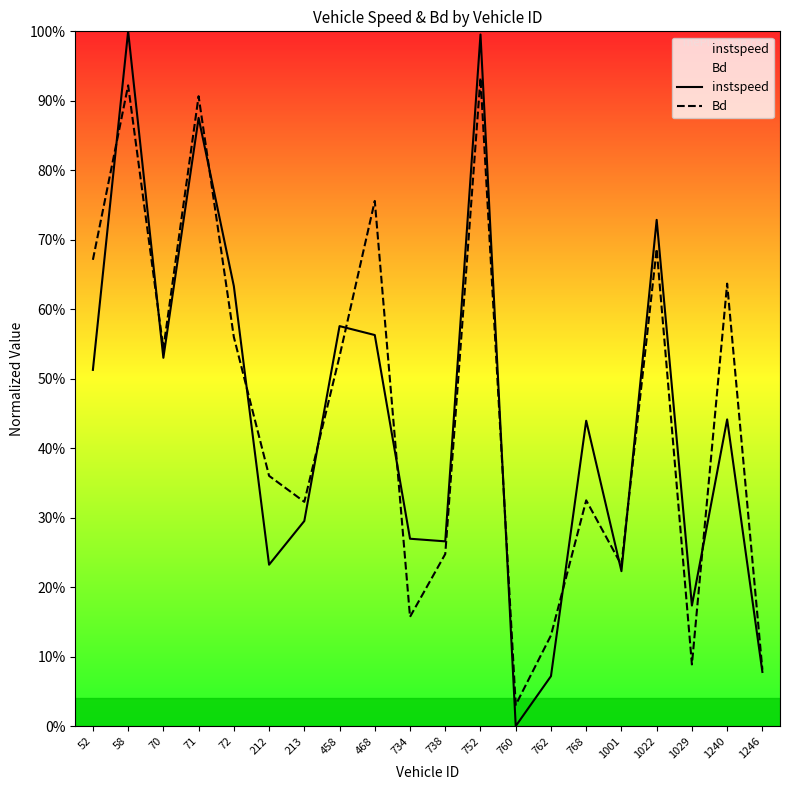

Reading left to right, extract all data points from this chart.

instspeed: 0.5	1.0	0.5	0.9	0.6	0.2	0.3	0.6	0.6	0.3	0.3	1.0	0.0	0.1	0.4	0.2	0.7	0.2	0.4	0.1
Bd: 0.7	0.9	0.5	0.9	0.6	0.4	0.3	0.5	0.8	0.2	0.2	0.9	0.0	0.1	0.3	0.2	0.7	0.1	0.6	0.1